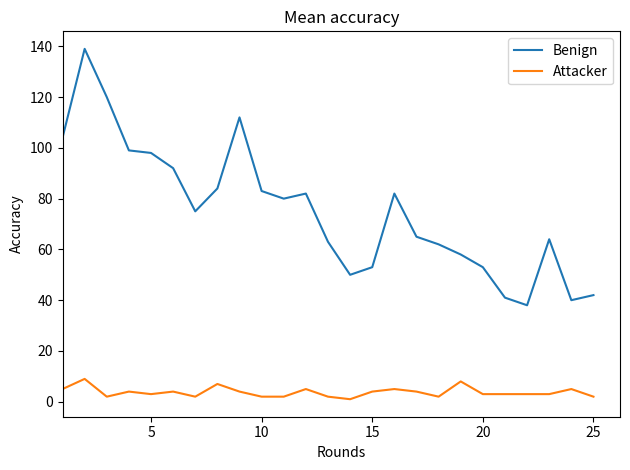

List the series in order of their peak value, highest first.

Benign, Attacker